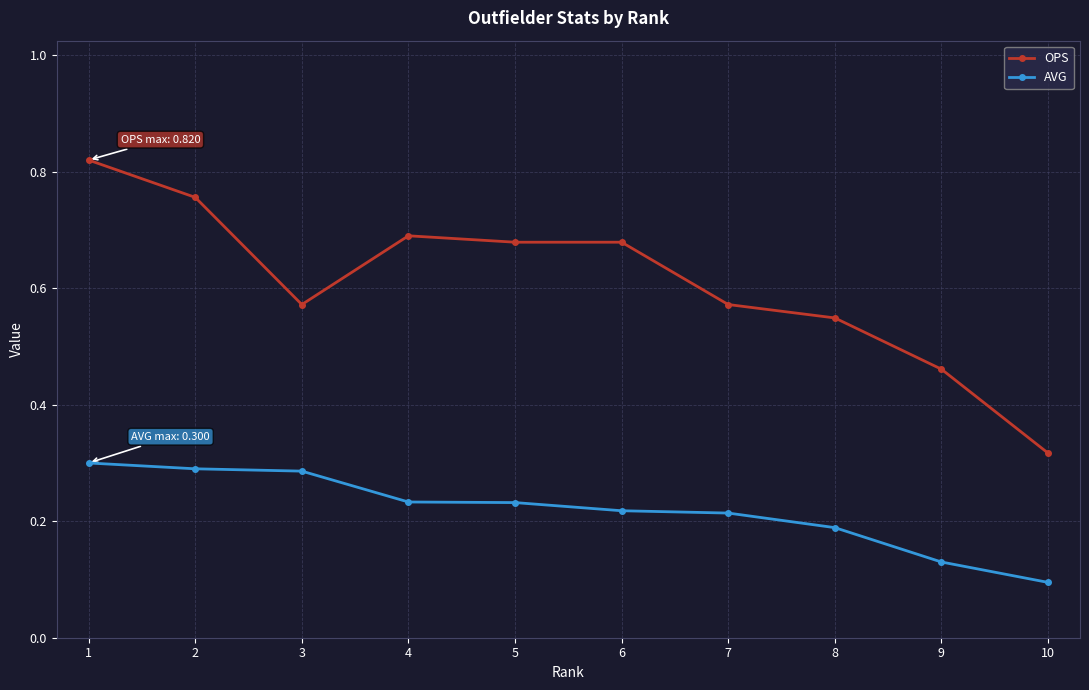

Which category has the lowest value in the AVG series?

10